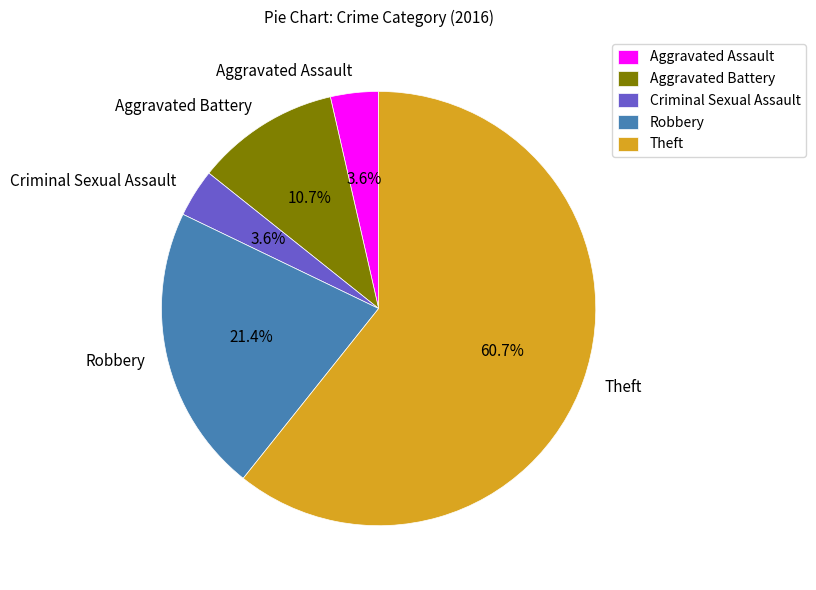

To the nearest percent, what portion does Criminal Sexual Assault represent?

4%